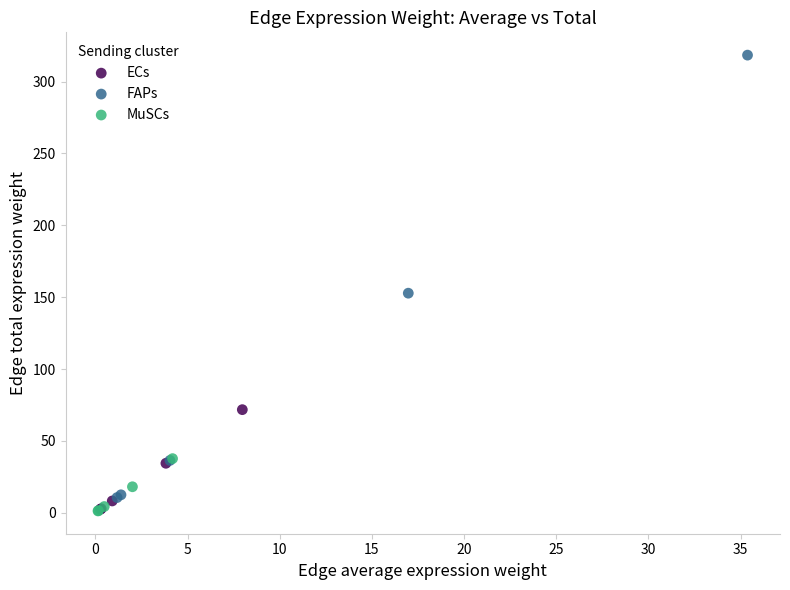

What are all the series names shown in the legend?

ECs, FAPs, MuSCs